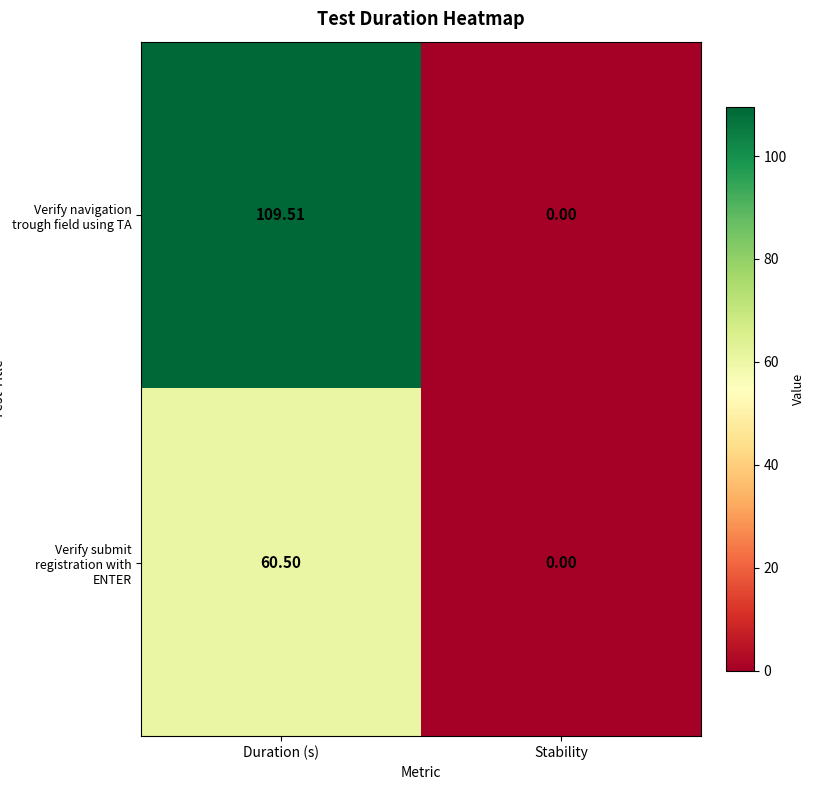

Rank the series by their maximum value, from lowest to highest.

Verify submit registration with ENTER, Verify navigation trough field using TA